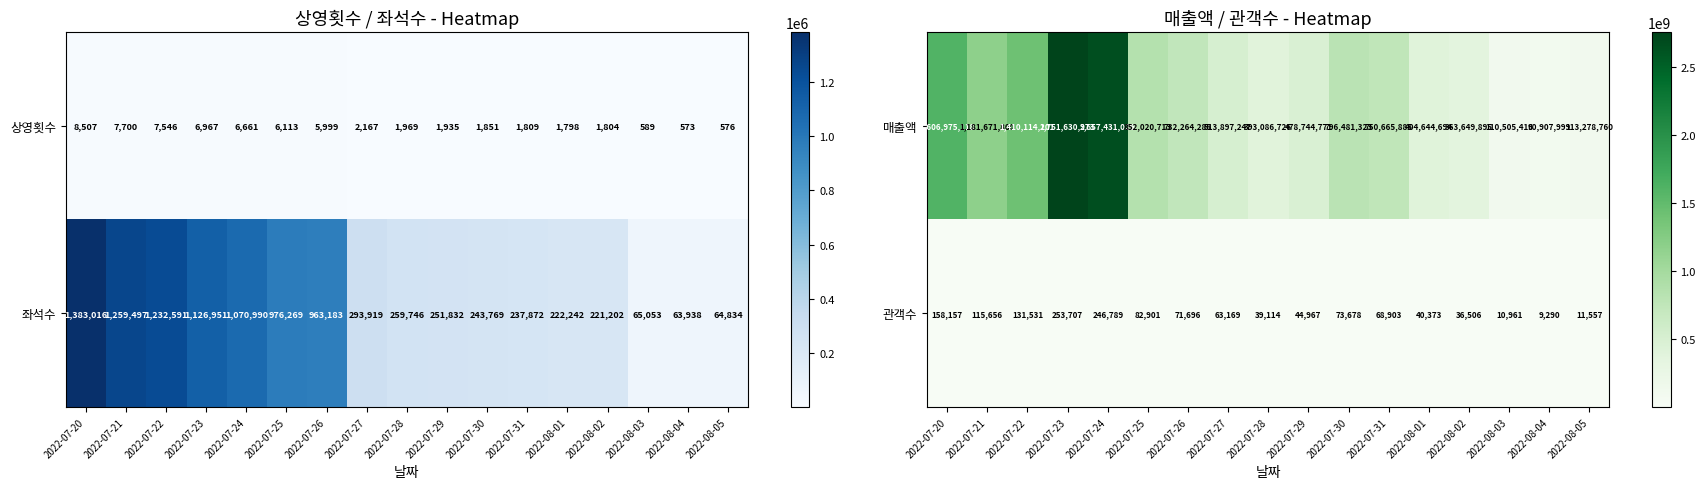

What is the lowest value of the 매출액 series?

90907999